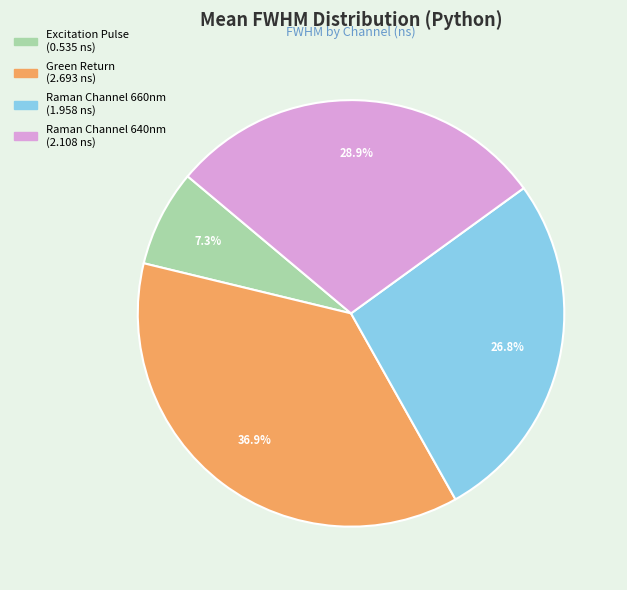

The Green Return slice represents 50% of the pie. True or false?

False